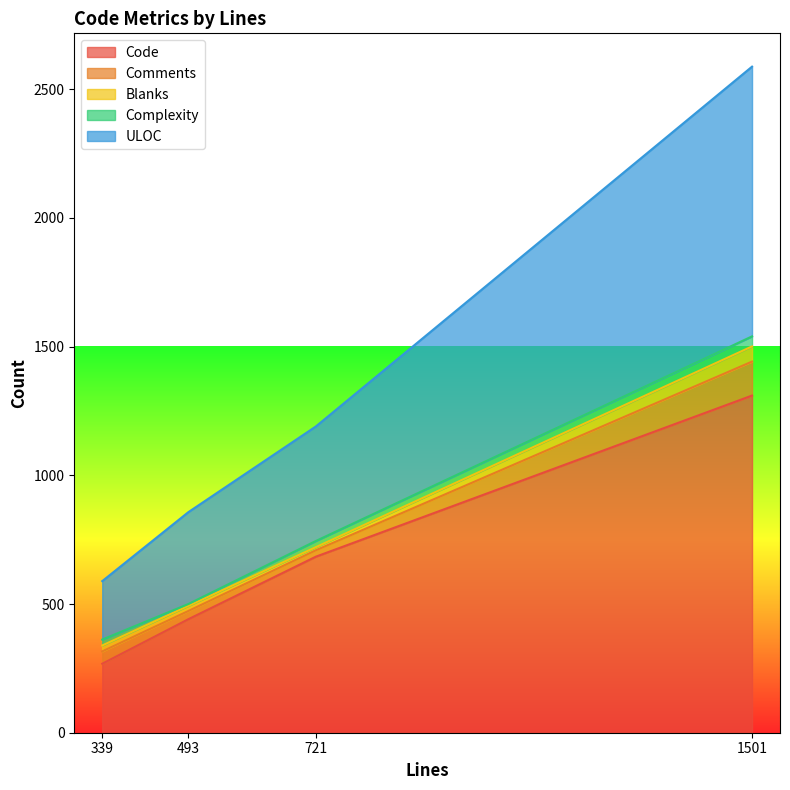

What is the total value across all series at 1501?

2588